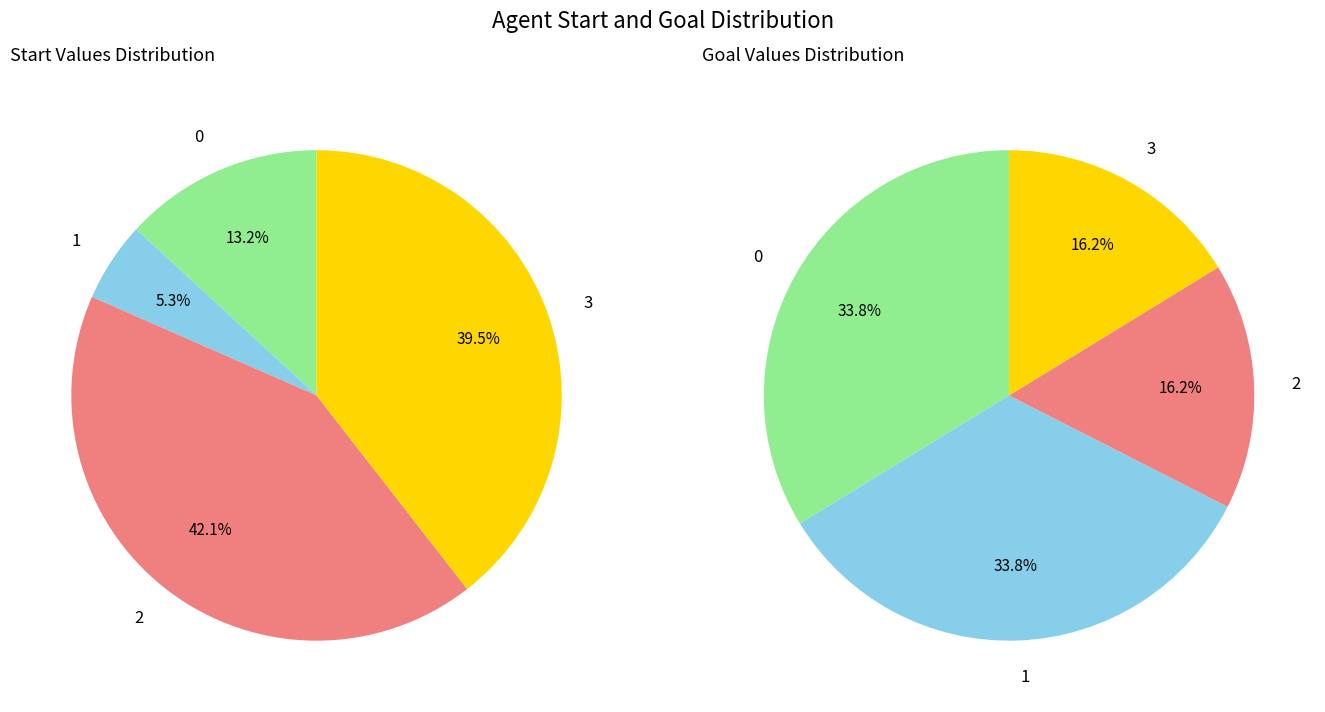

How many slices are in this pie chart?

4